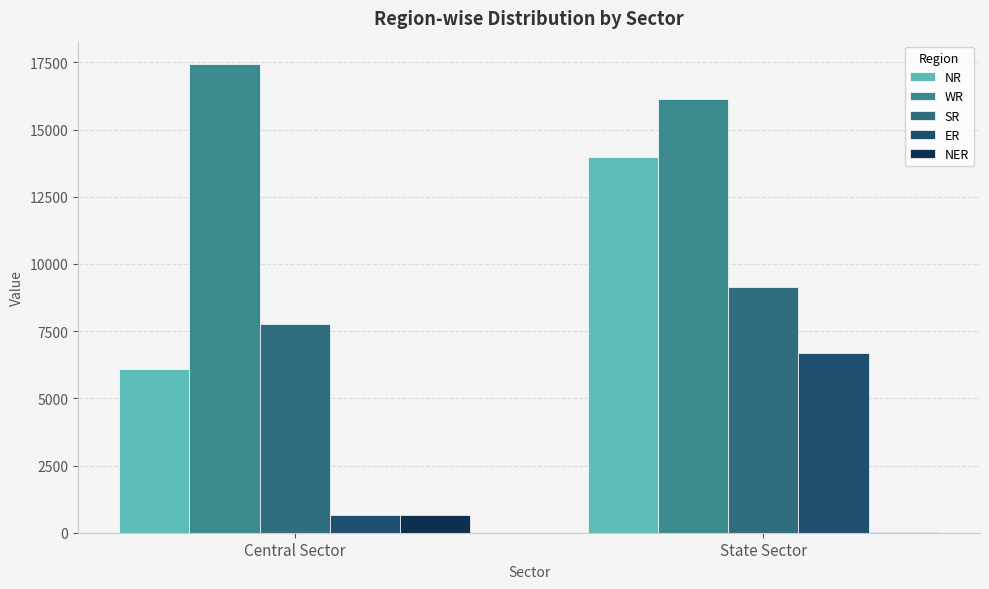

Between Central Sector and State Sector, which series saw the biggest shift?

NR